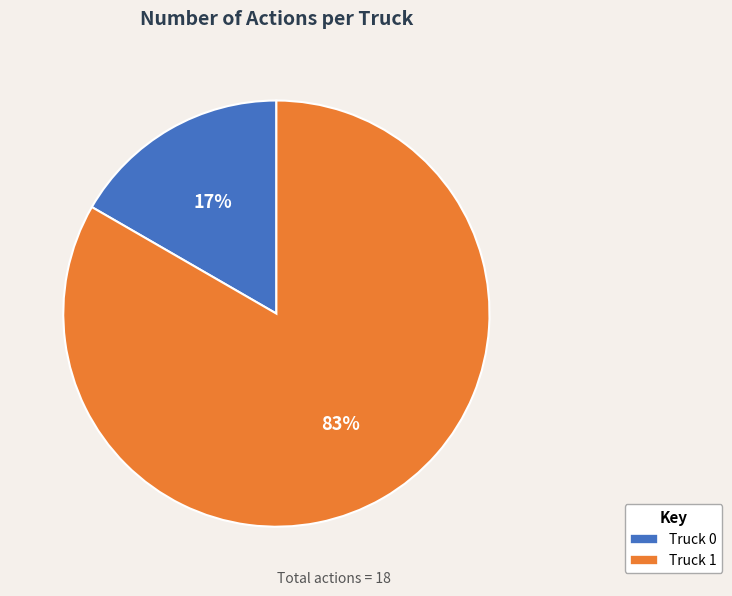

Between Truck 0 and Truck 1, which is larger?

Truck 1